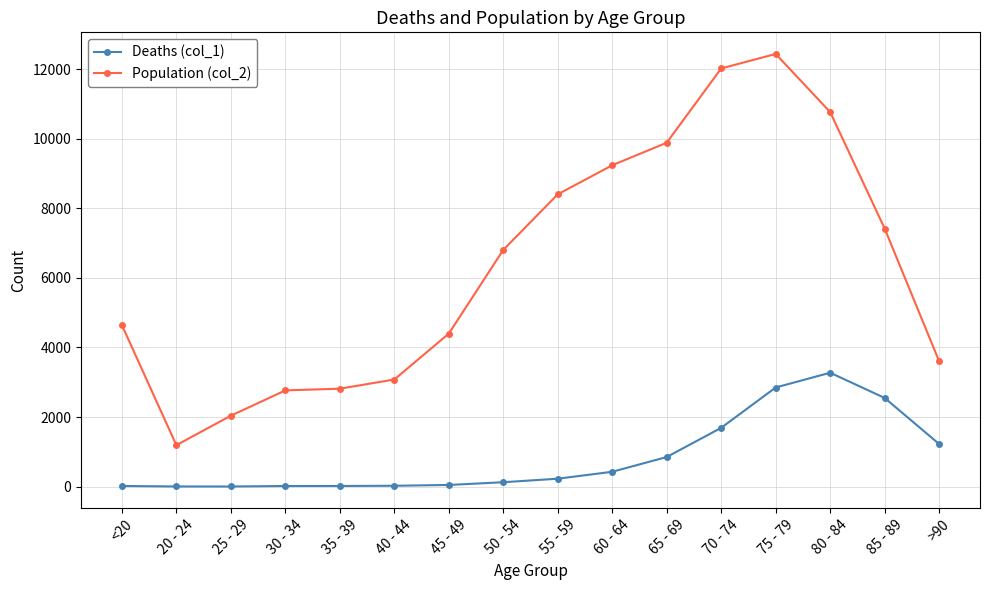

What is the difference between the highest and lowest values at <20?

4623